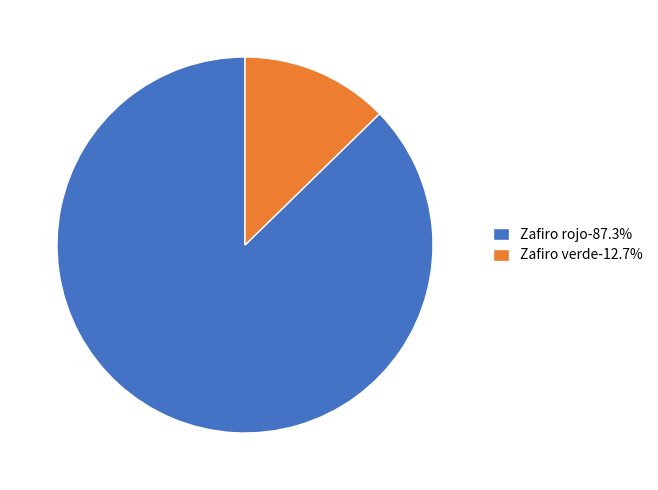

Do Zafiro rojo-87.3% and Zafiro verde-12.7% together represent more than half of the pie?

Yes